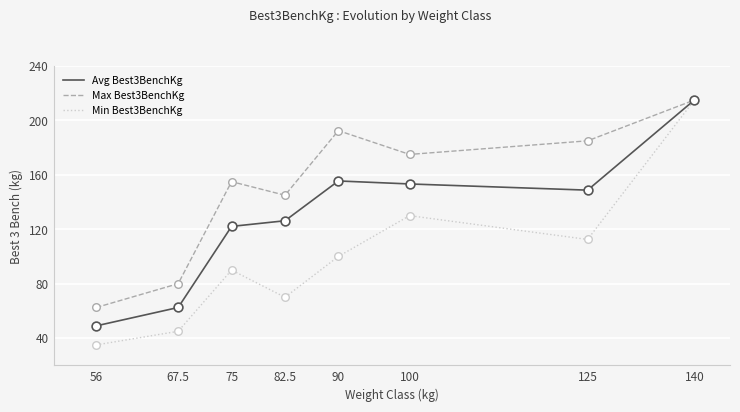

What are all the series names shown in the legend?

Avg Best3BenchKg, Max Best3BenchKg, Min Best3BenchKg